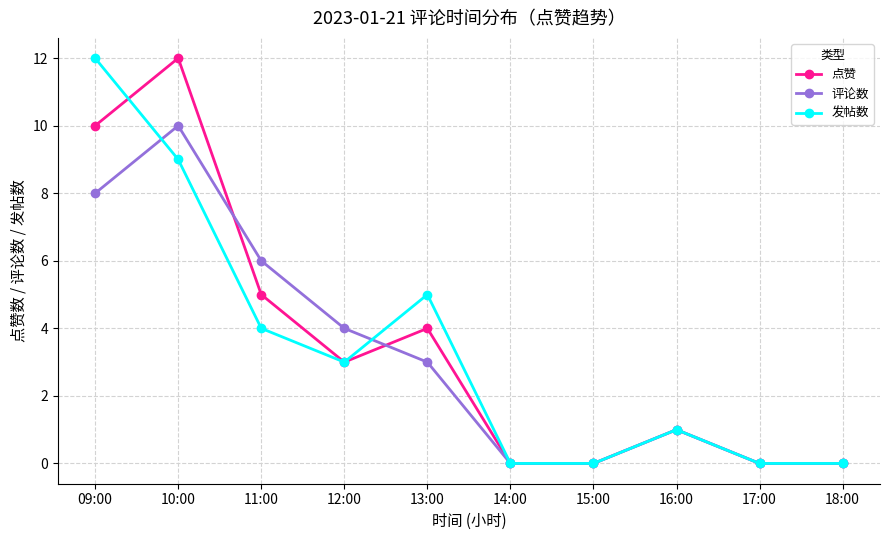

What is the label of the 7th point from the left?

15:00